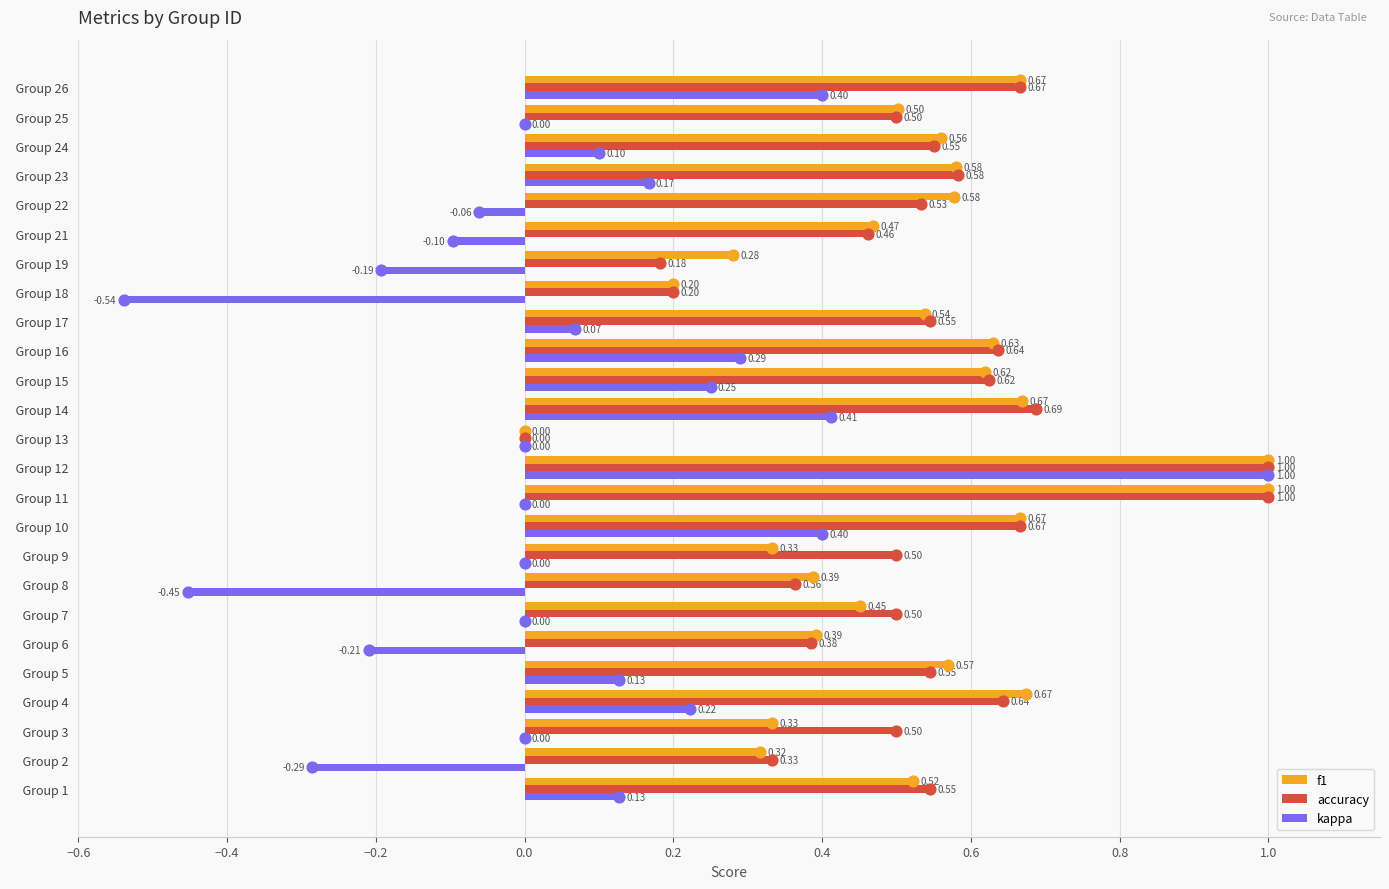

At how many categories does at least one series exceed 0?

24